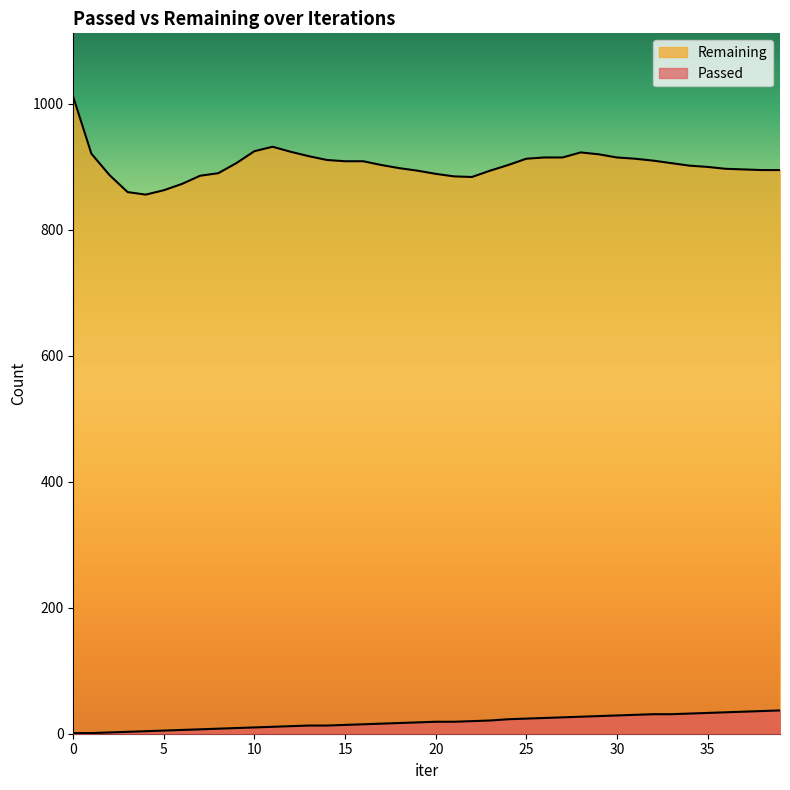

The value of Remaining at 32 is 193. True or false?

False